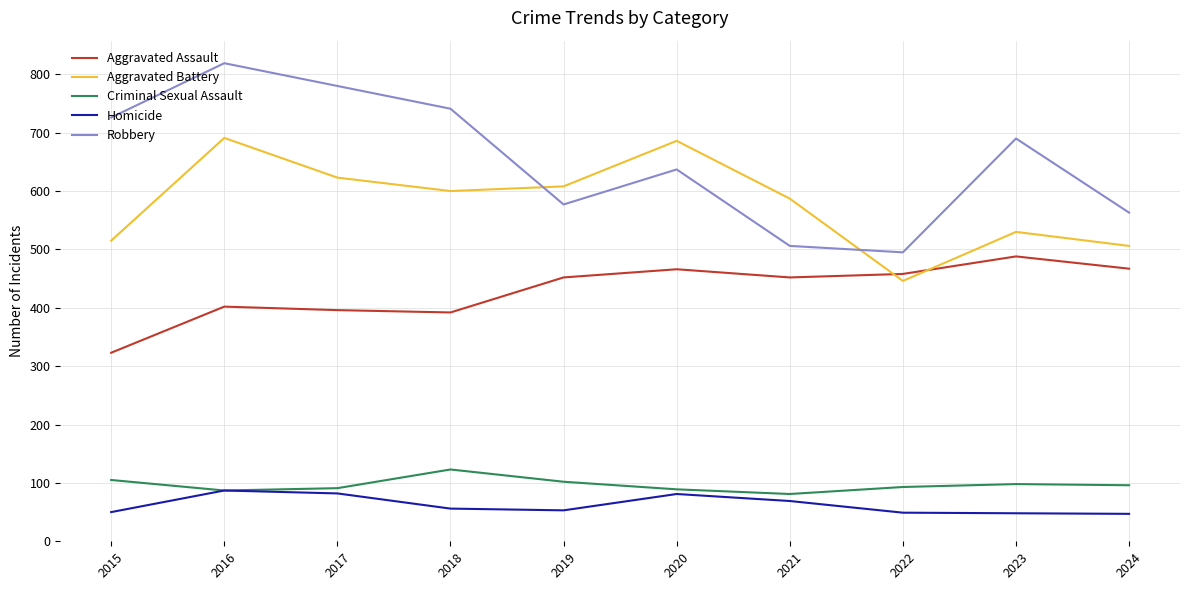

Where do Aggravated Battery and Robbery first cross each other?

2018 and 2019